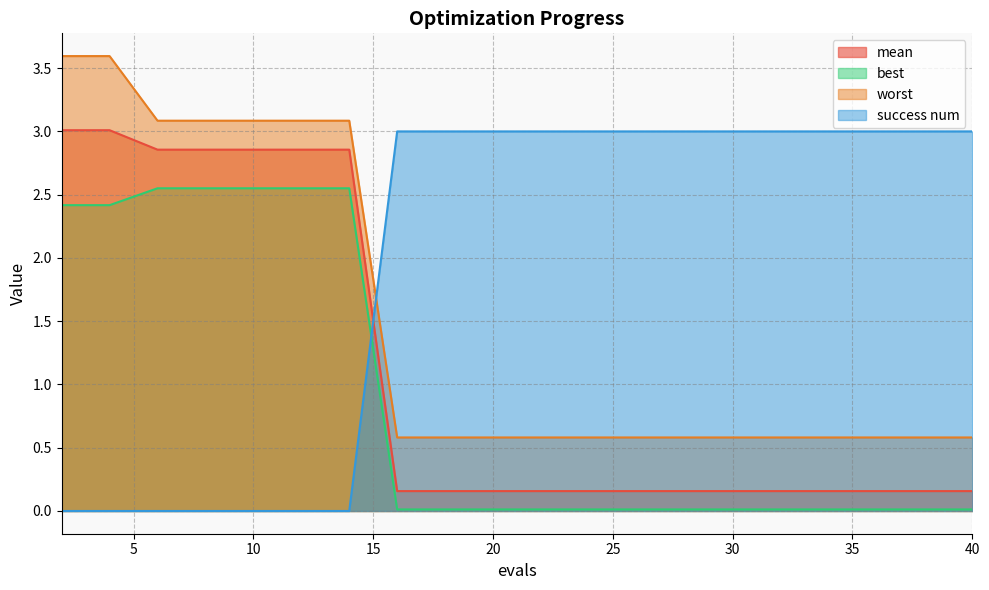

At which label is mean closest to 1?

16